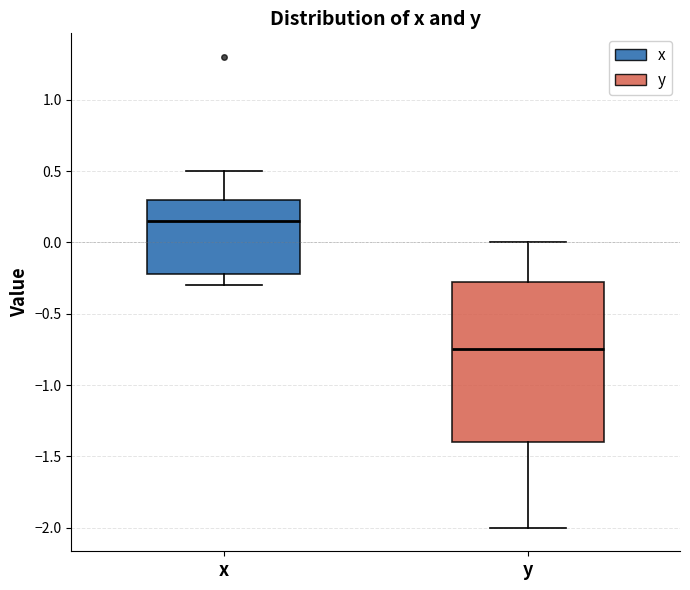

Reading left to right, transcribe this box plot: for each box, give where its median line is, the range the box spans, and where its two whiskers end, as read against the y-axis. The values are not printed on the chart, so give them approximately, as read against the axis.

x: median 0.15, box -0.20 to 0.30, whiskers -0.30 to 0.50
y: median -0.75, box -1.40 to -0.25, whiskers -2.00 to 0.00